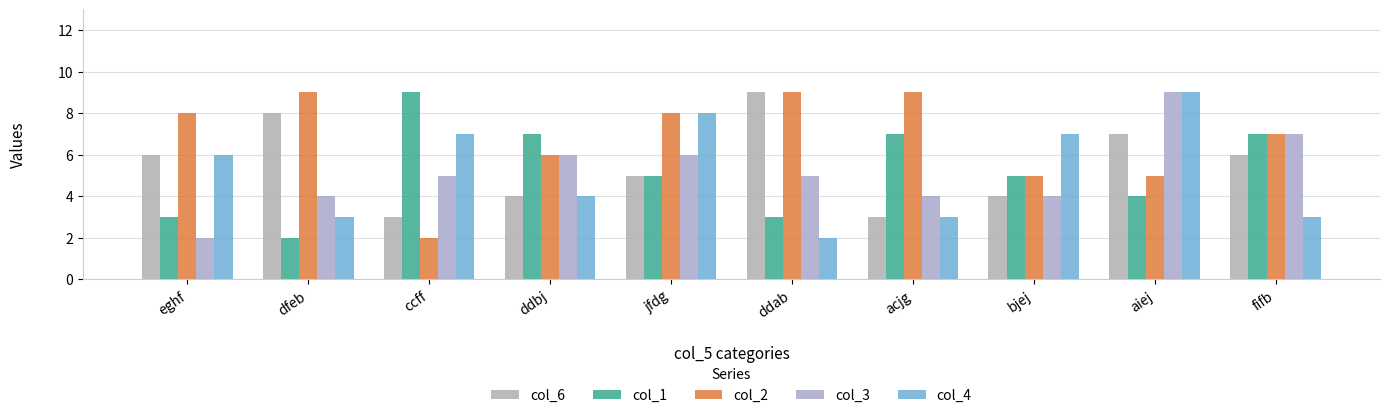

What is the sum of the col_1 values at fifb and eghf?

10